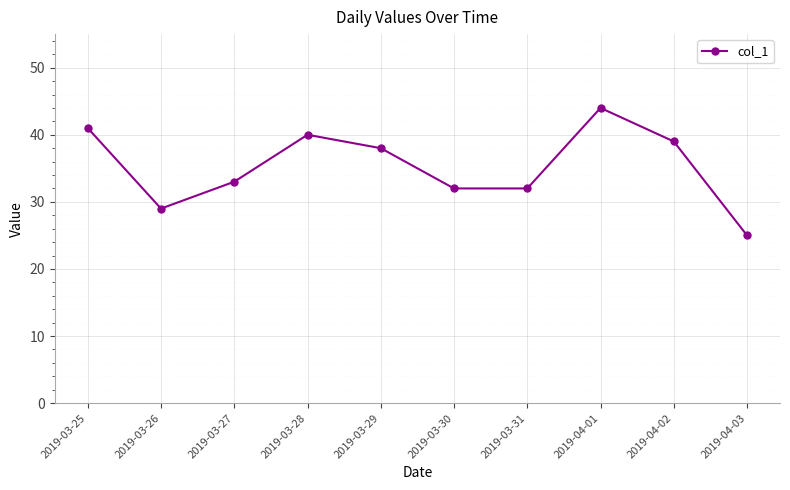

What is the change in value from 2019-03-28 to 2019-04-02?

-1